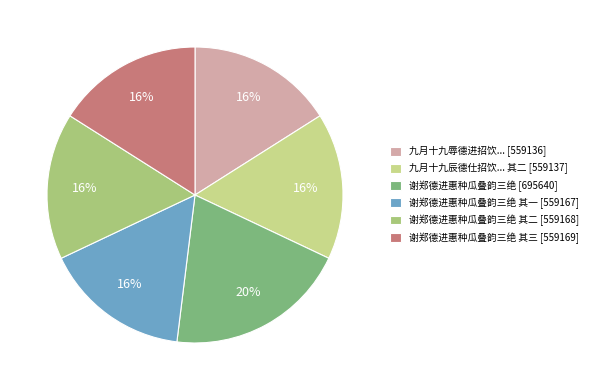

Which category has the smallest portion of the pie?

九月十九辱德进招饮时适邀黄将军为改次日德进惠以二绝次韵奉答